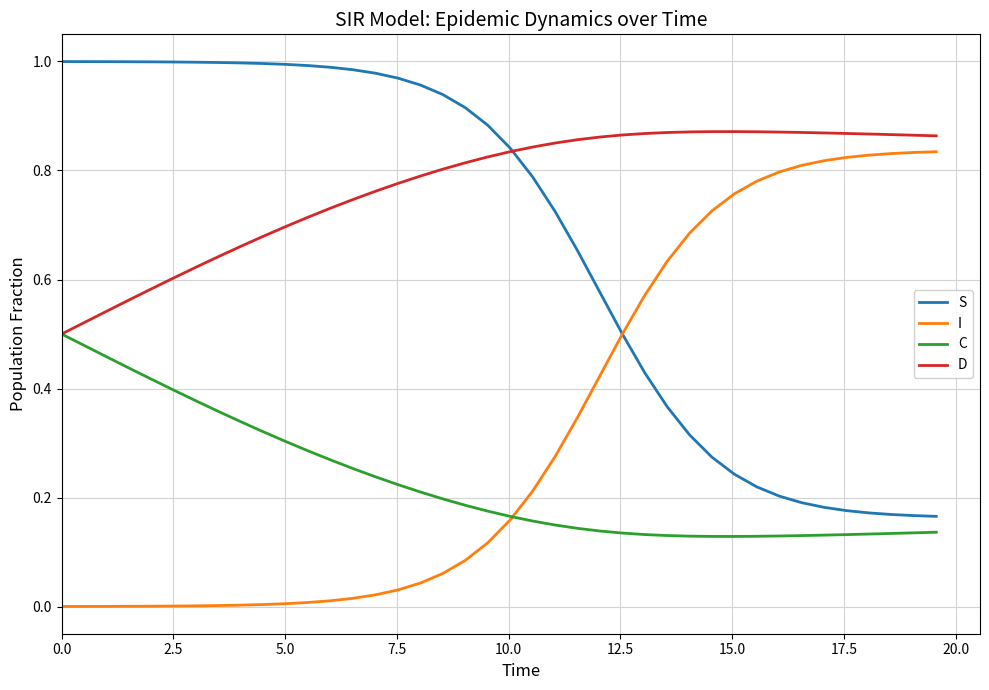

Is this an area chart (filled region under the line)?

No